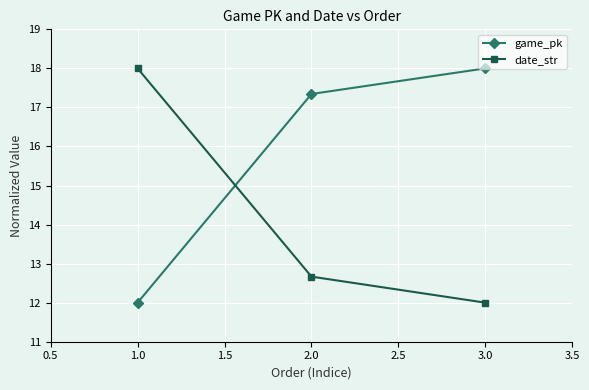

The game_pk series shows 8.1 at 1.0. True or false?

False